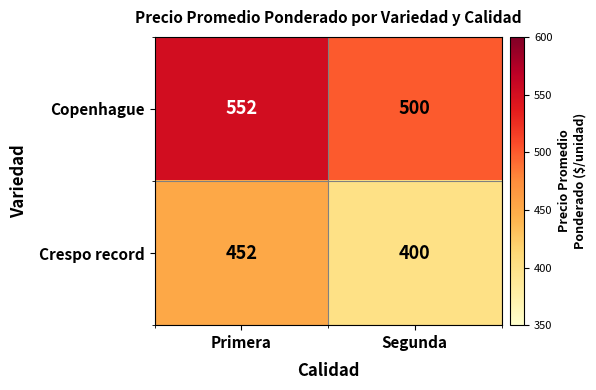

The value of Crespo record at Primera is 205. True or false?

False